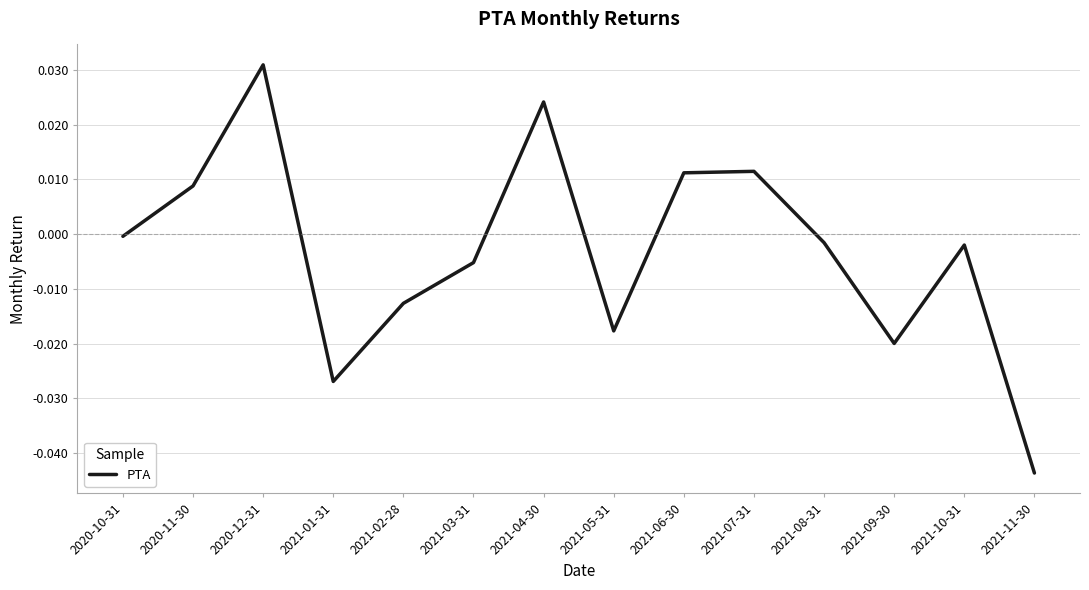

Is it true that the value at 2021-04-30 is 0.0?

True